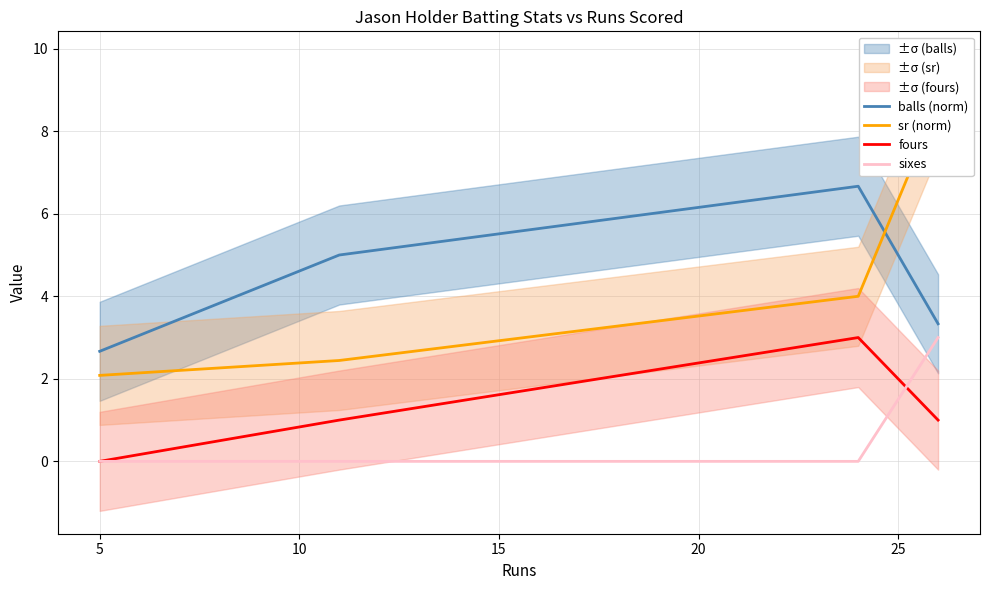

Reading left to right, list all the values displayed in this chart.

balls (norm): 2.7	5.0	6.7	3.3
sr (norm): 2.1	2.4	4.0	8.7
fours: 0.0	1.0	3.0	1.0
sixes: 0.0	0.0	0.0	3.0